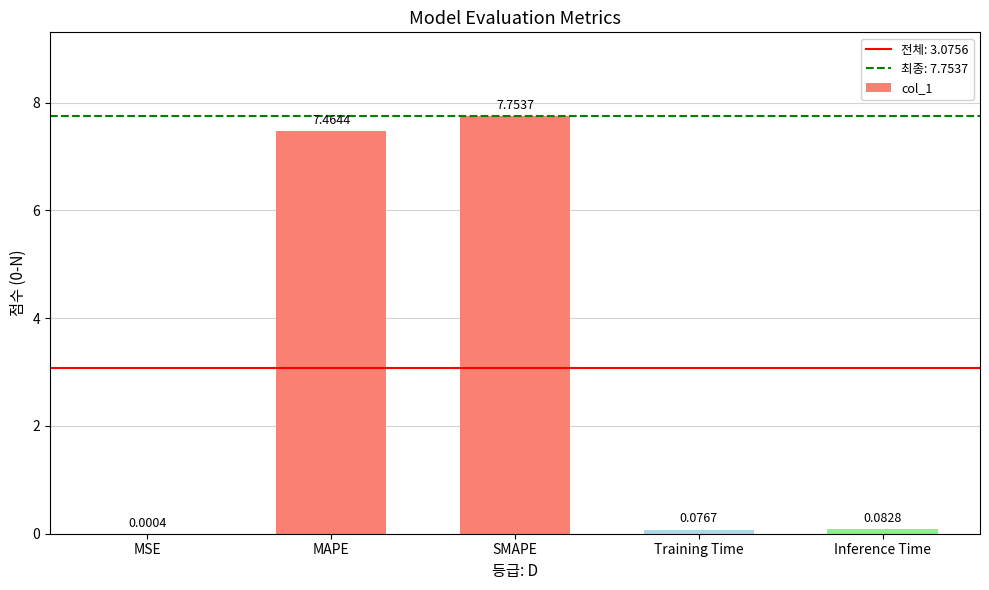

What is the sum of all values?

15.4